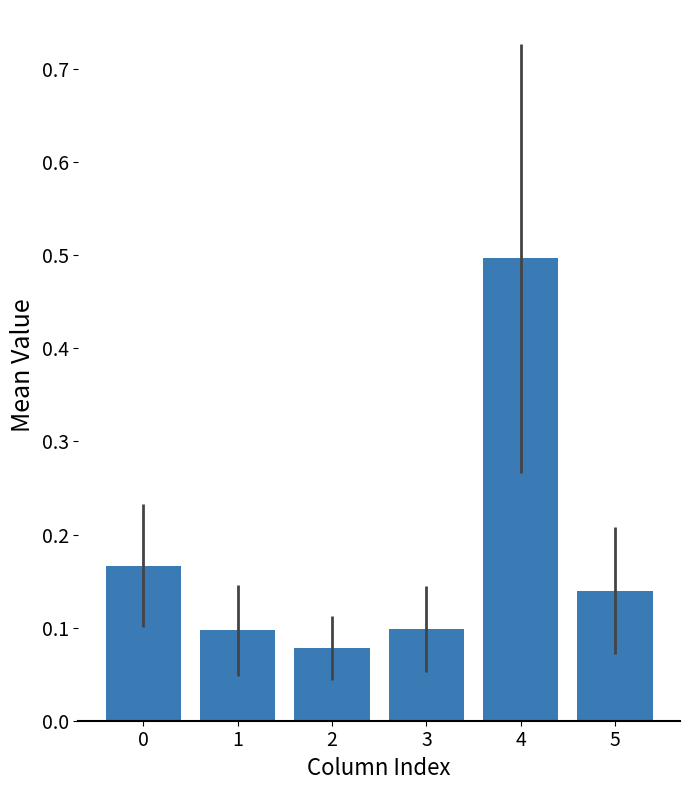

Which category has the highest value across all series?

4